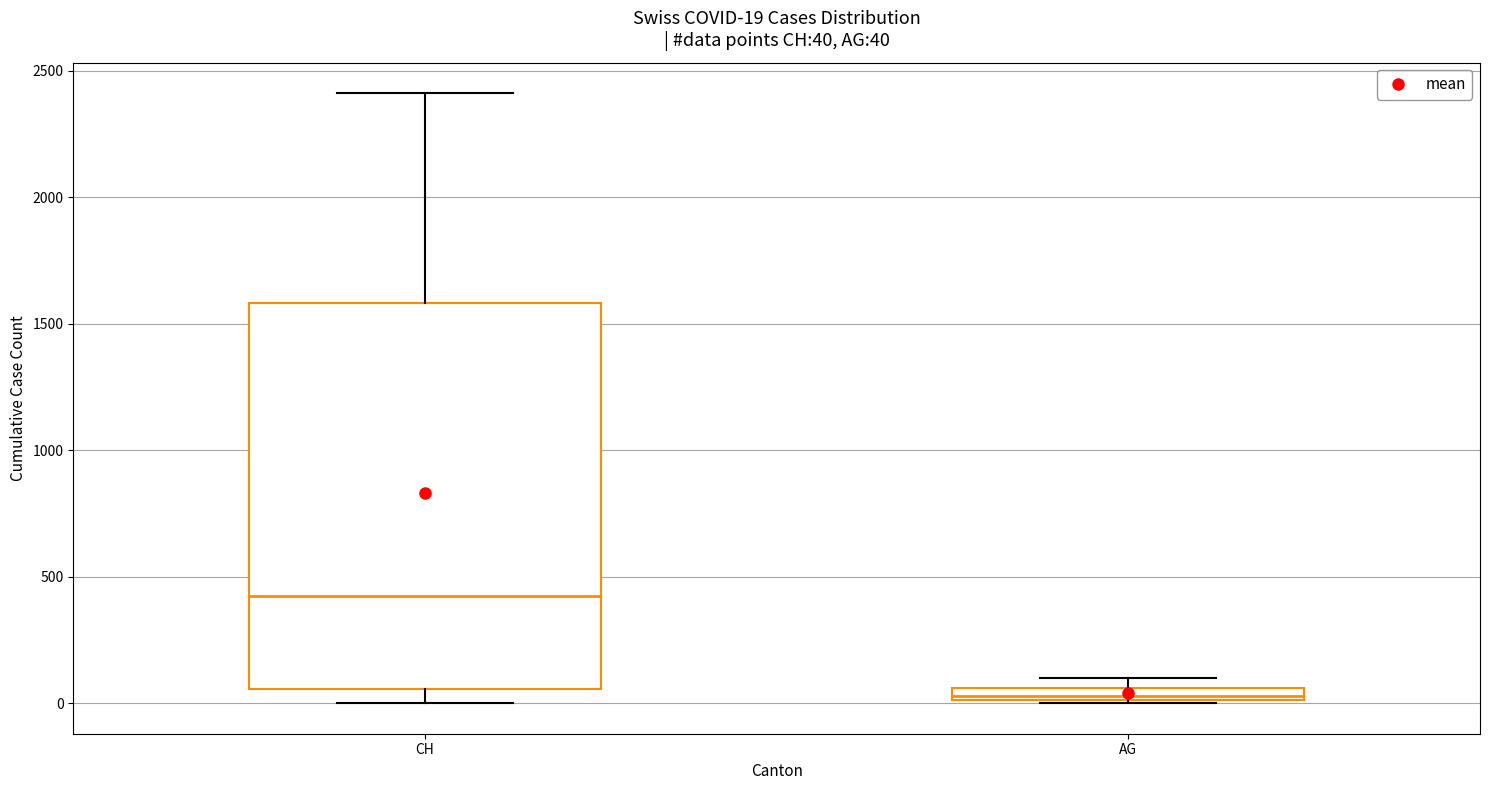

Which box has the lowest median line?

AG